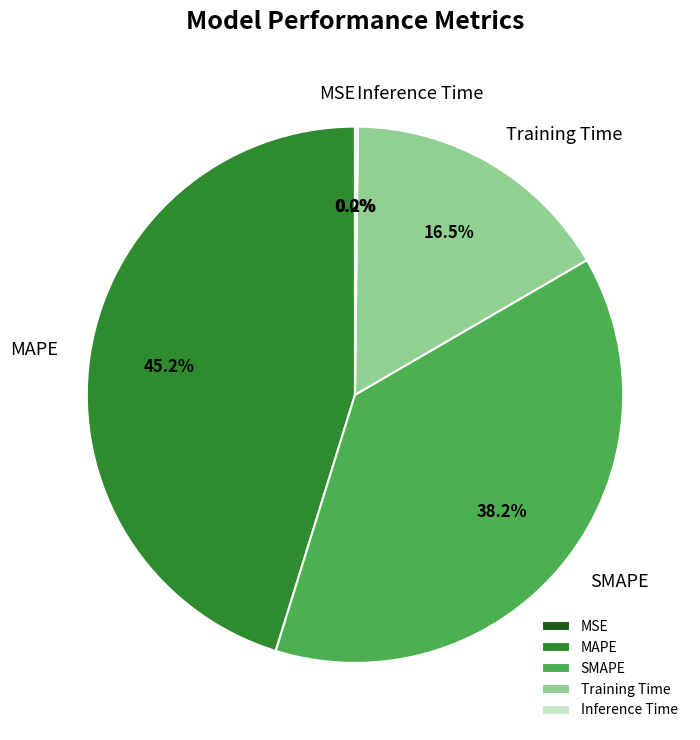

Is the sum of MAPE and SMAPE greater than half?

Yes